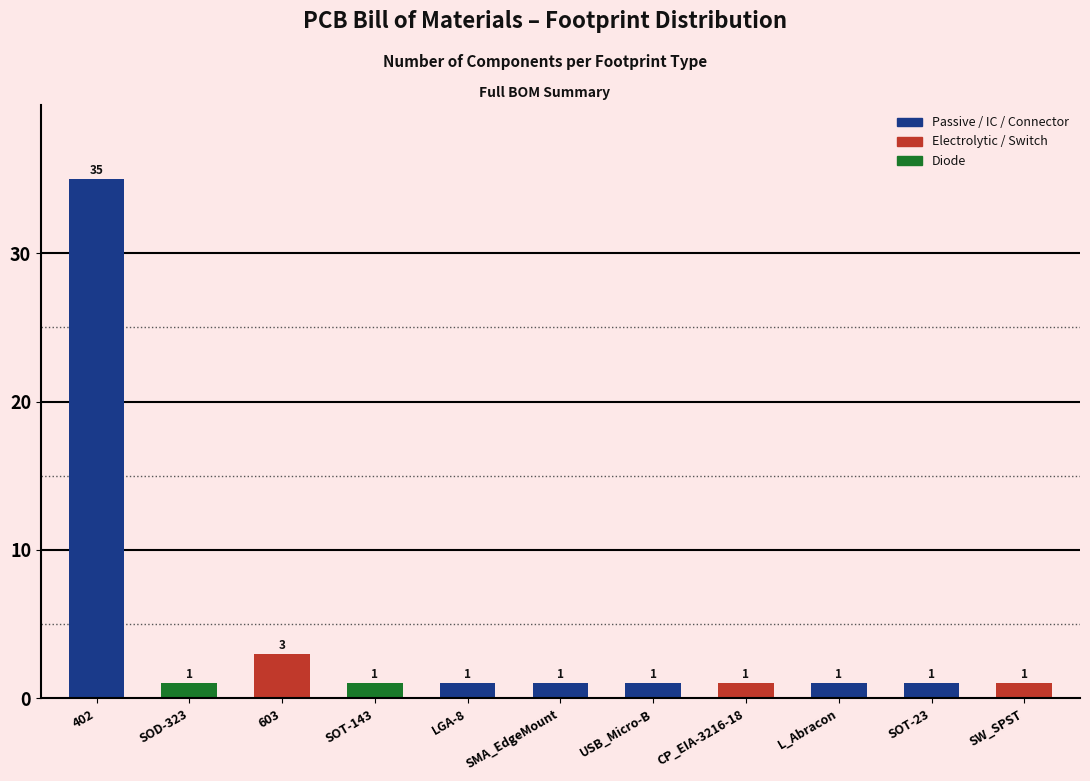

Are the bars horizontal?

No